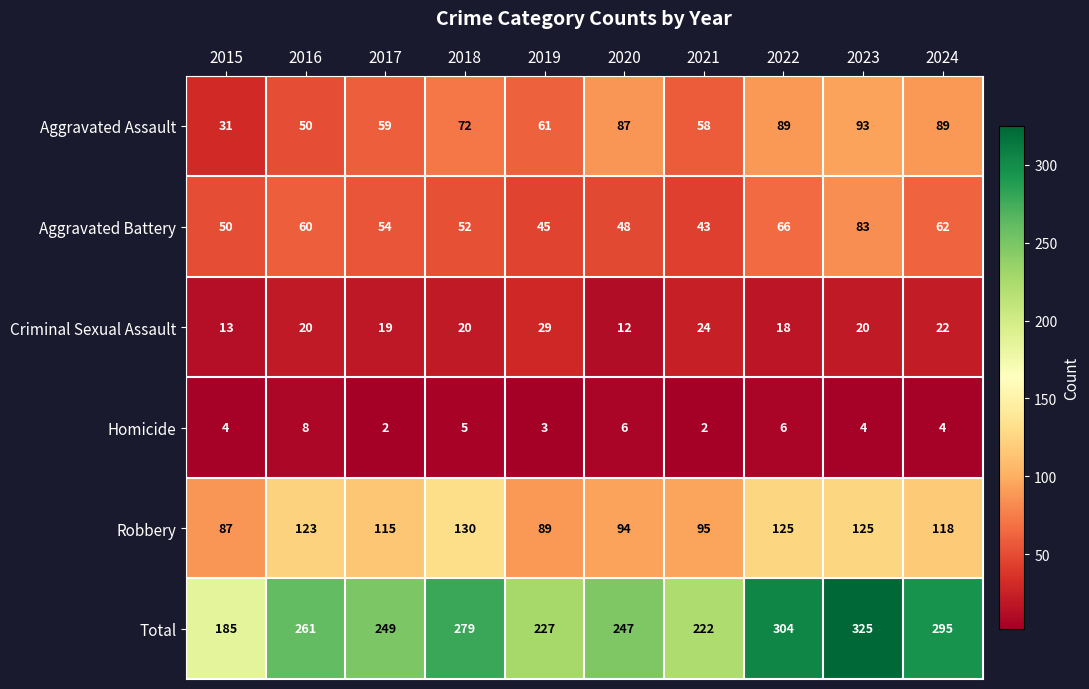

What is the total value across all series at 2022?

608